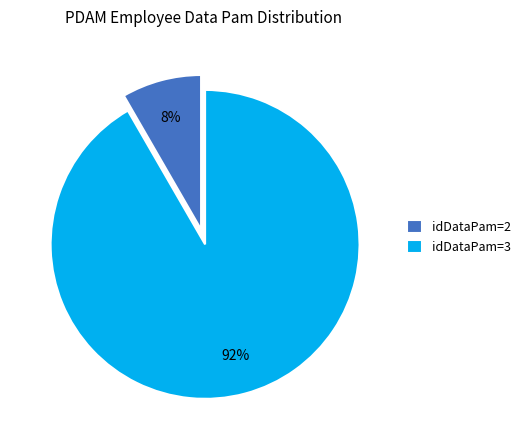

Which category has the smallest portion of the pie?

idDataPam=2